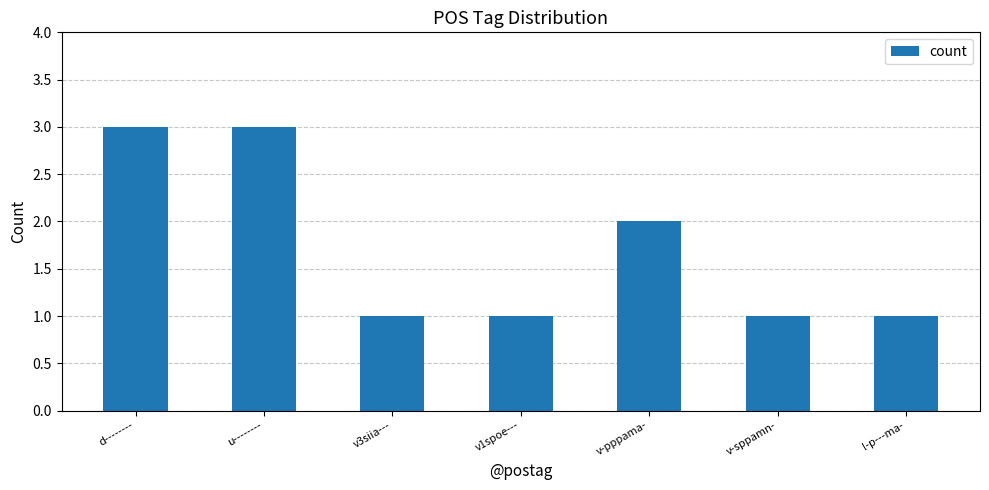

What is the sum of all values?

12